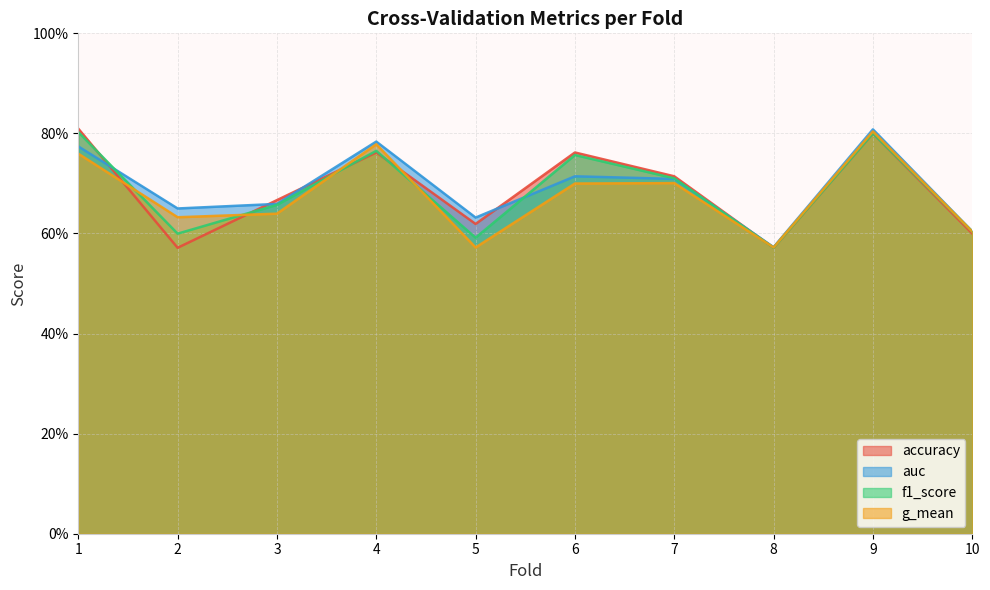

Read the f1_score value at 1.

0.8